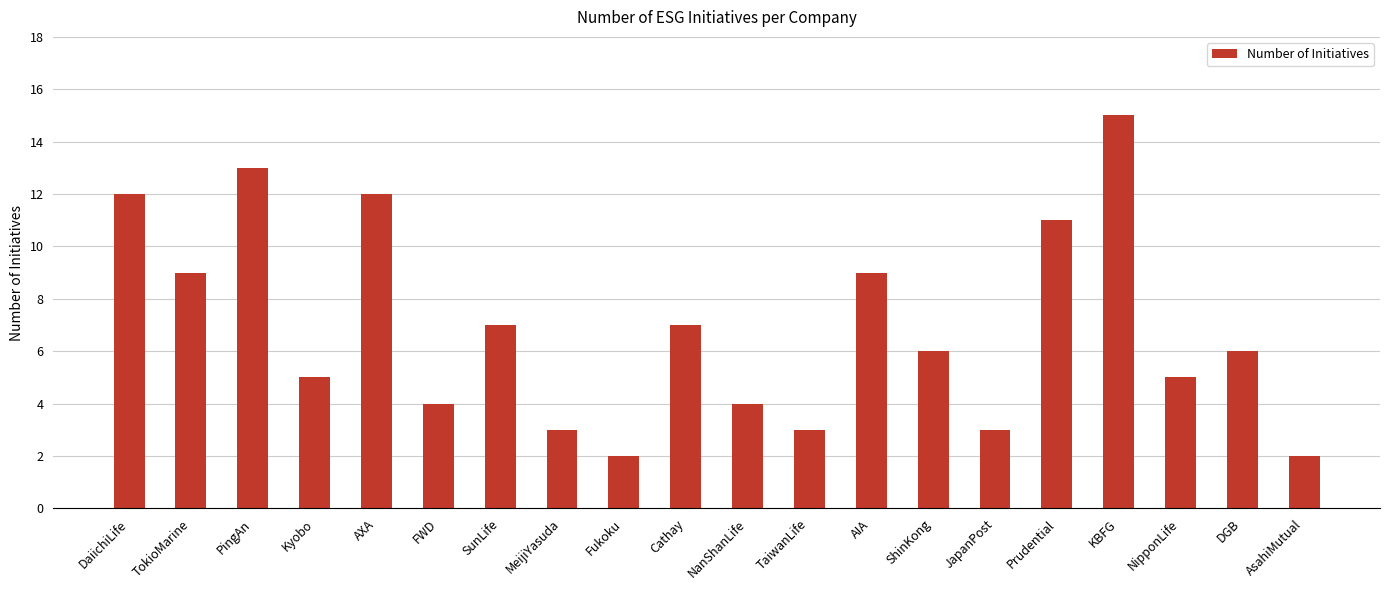

Approximately how many times larger is the value at FWD compared to Cathay?

0.6